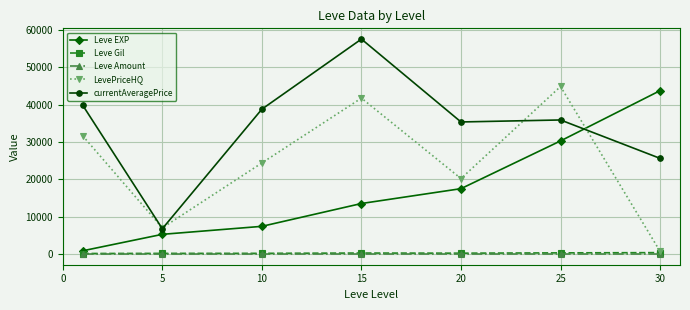

How many distinct data groups are displayed?

5